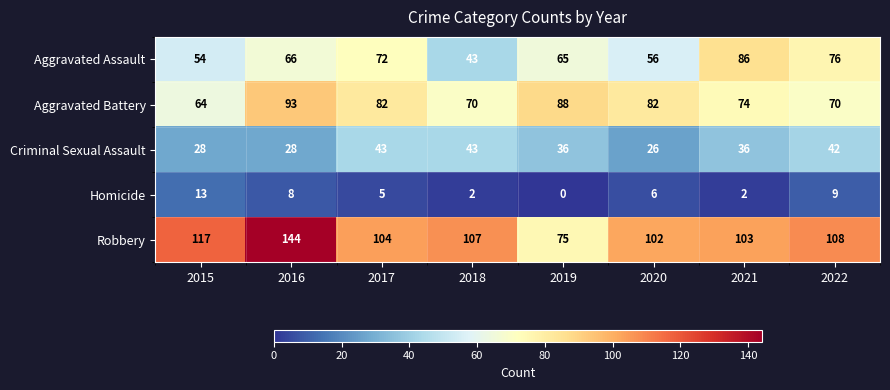

What is the total value across all series at 2019?

264